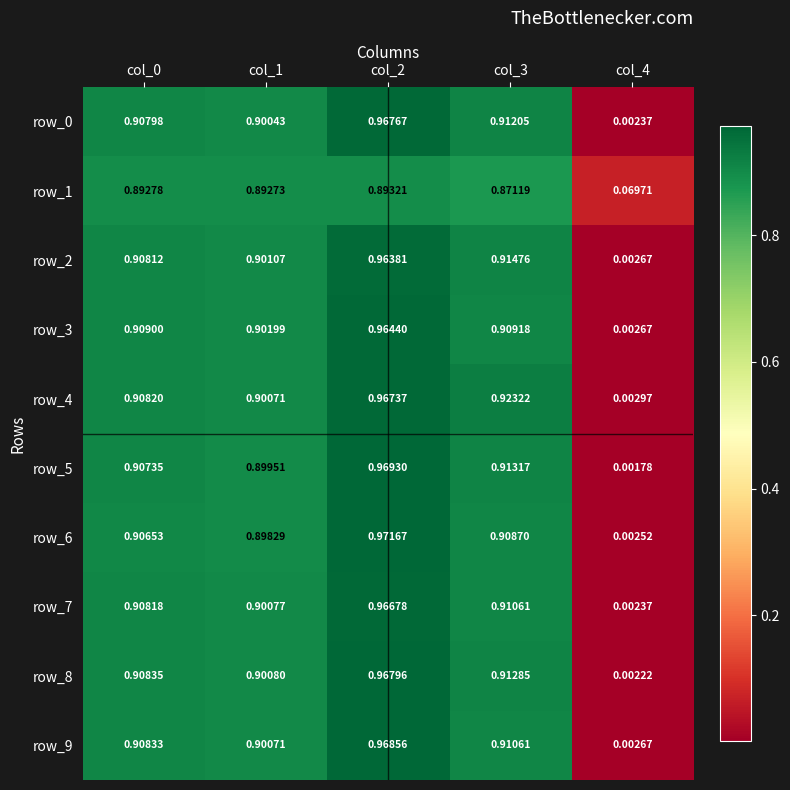

What is the maximum value shown in the chart?

1.0